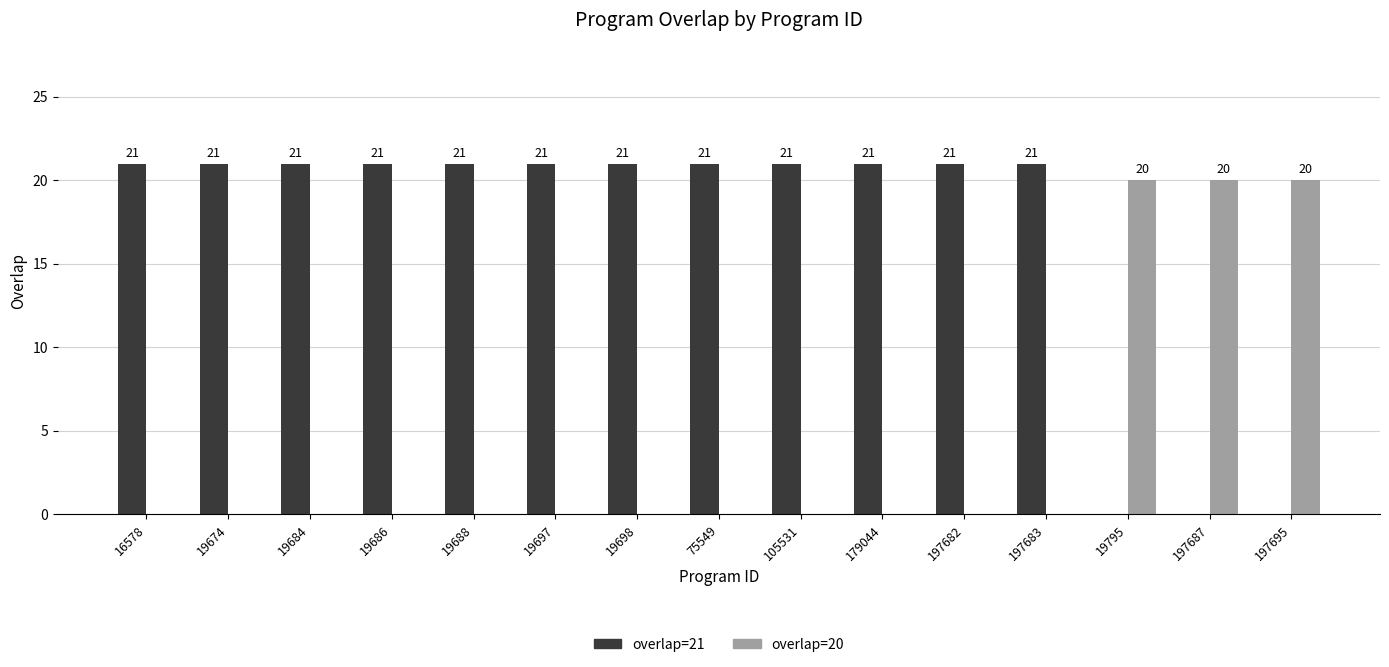

What is the maximum value shown in the chart?

21